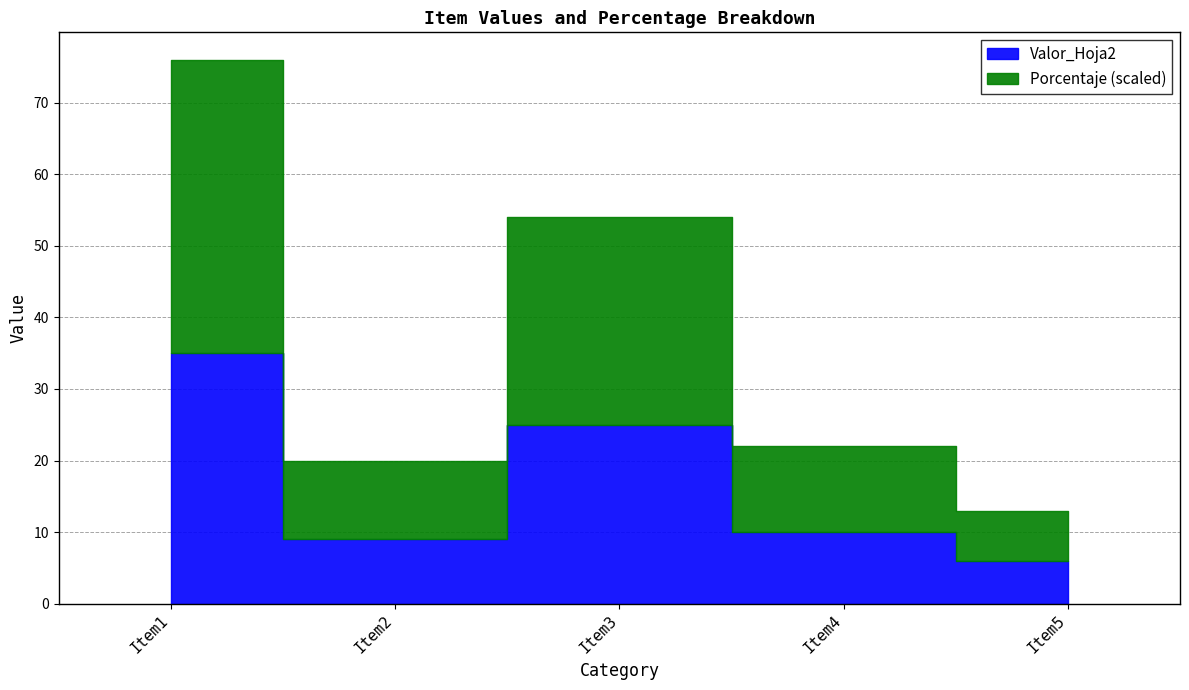

Where is Porcentaje nearest to the value 0?

Item5